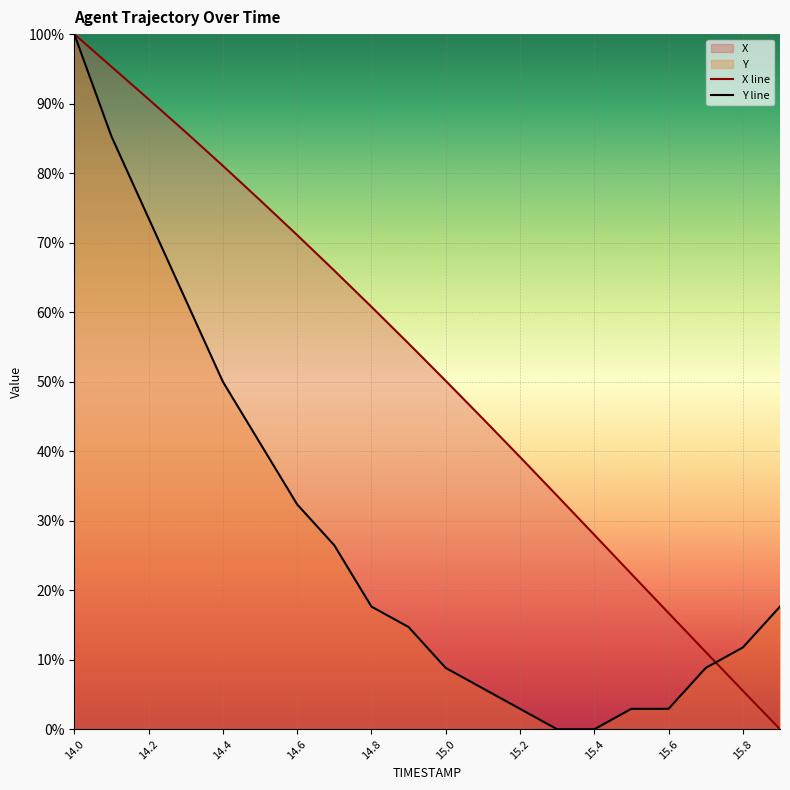

True or false: Y line has a value of 50.0 at 14.4.

True